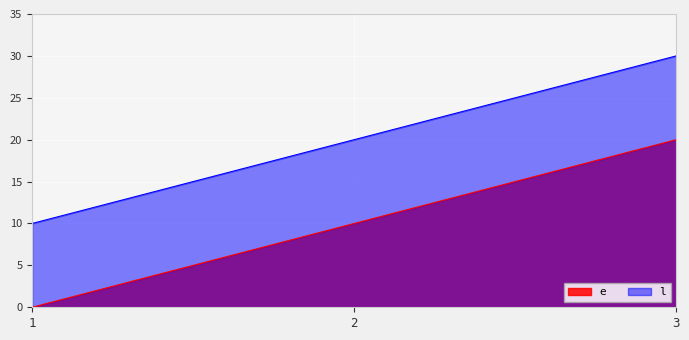

At which category is the sum across all series the highest?

3